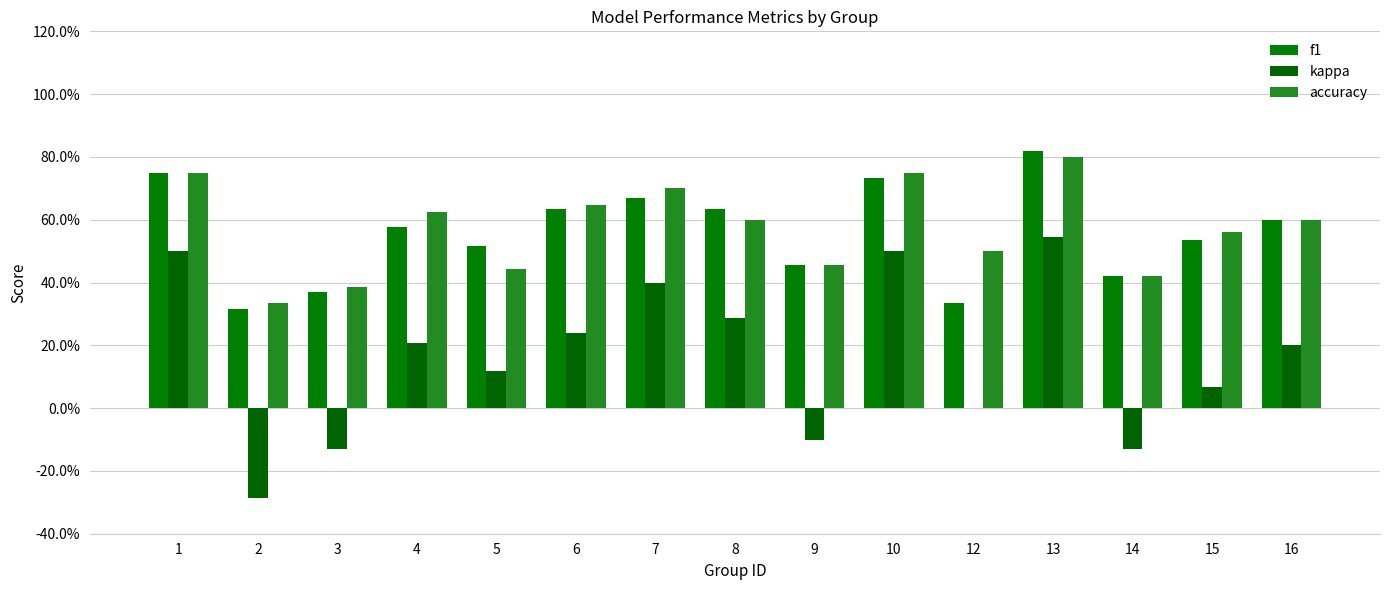

Which category has the highest value in the kappa series?

13